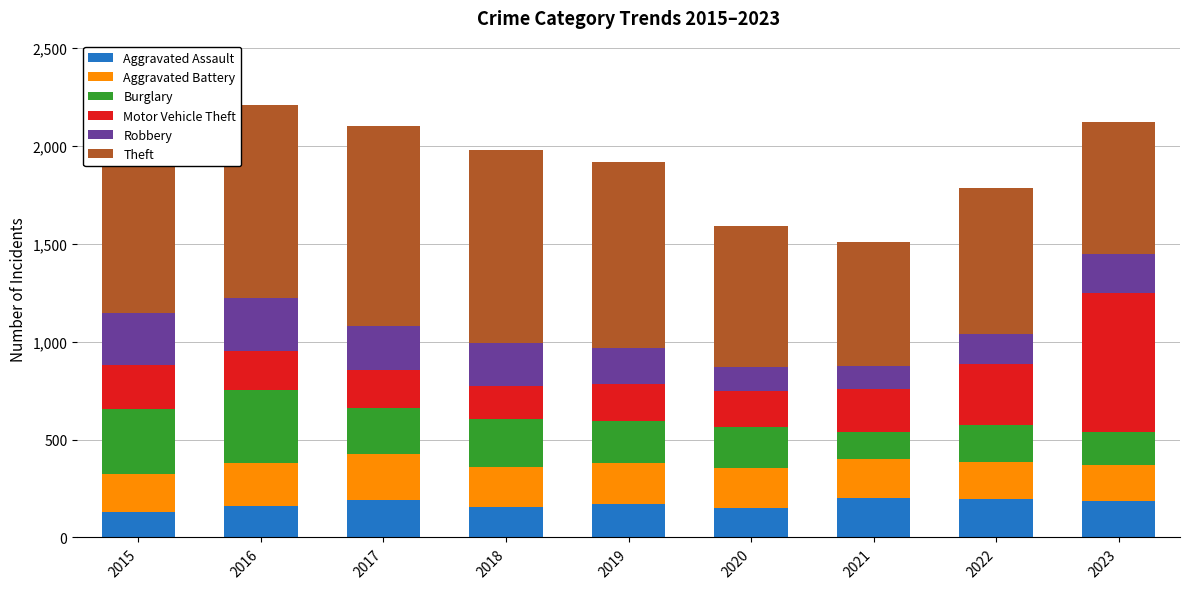

What is the difference between the maximum and second lowest values in the Aggravated Assault series?

54